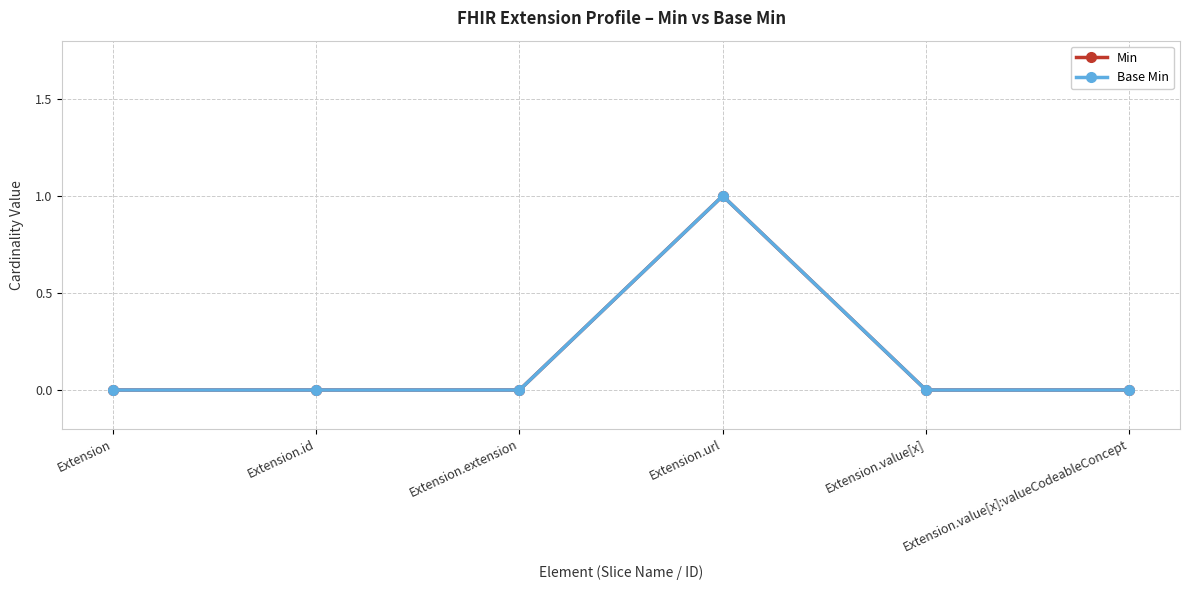

How many positive values does the Base Min series have?

1